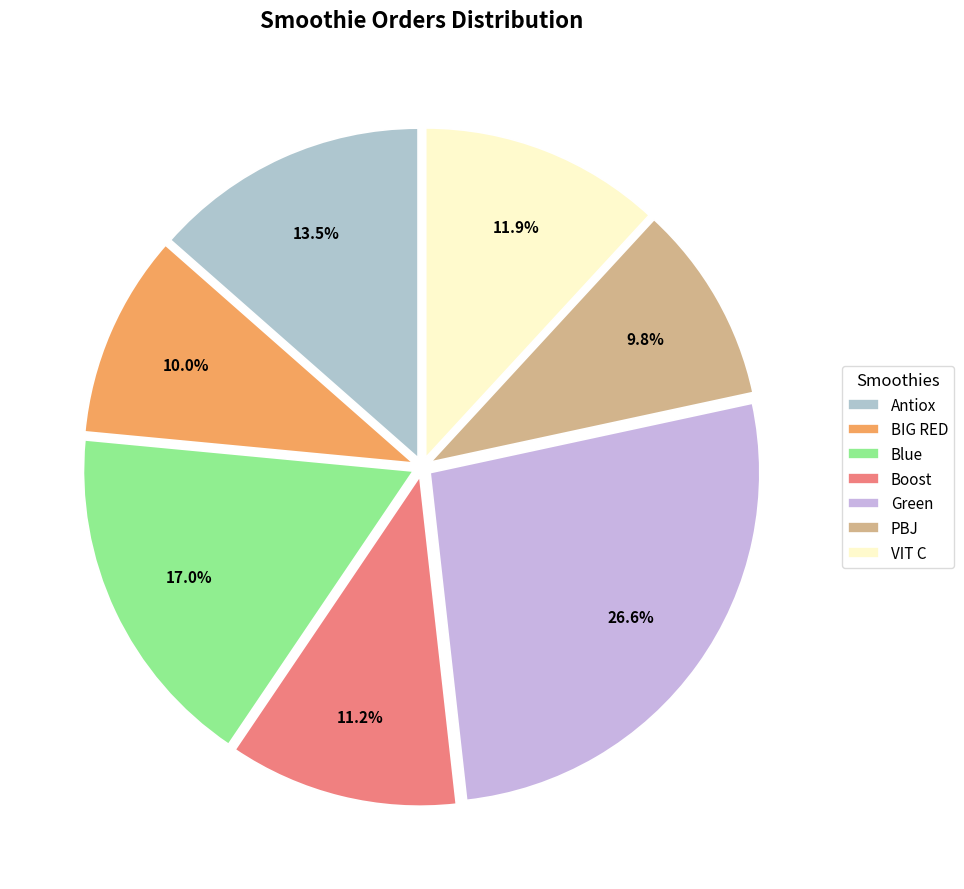

To the nearest percent, what is the difference between the largest and smallest slice percentages?

17%